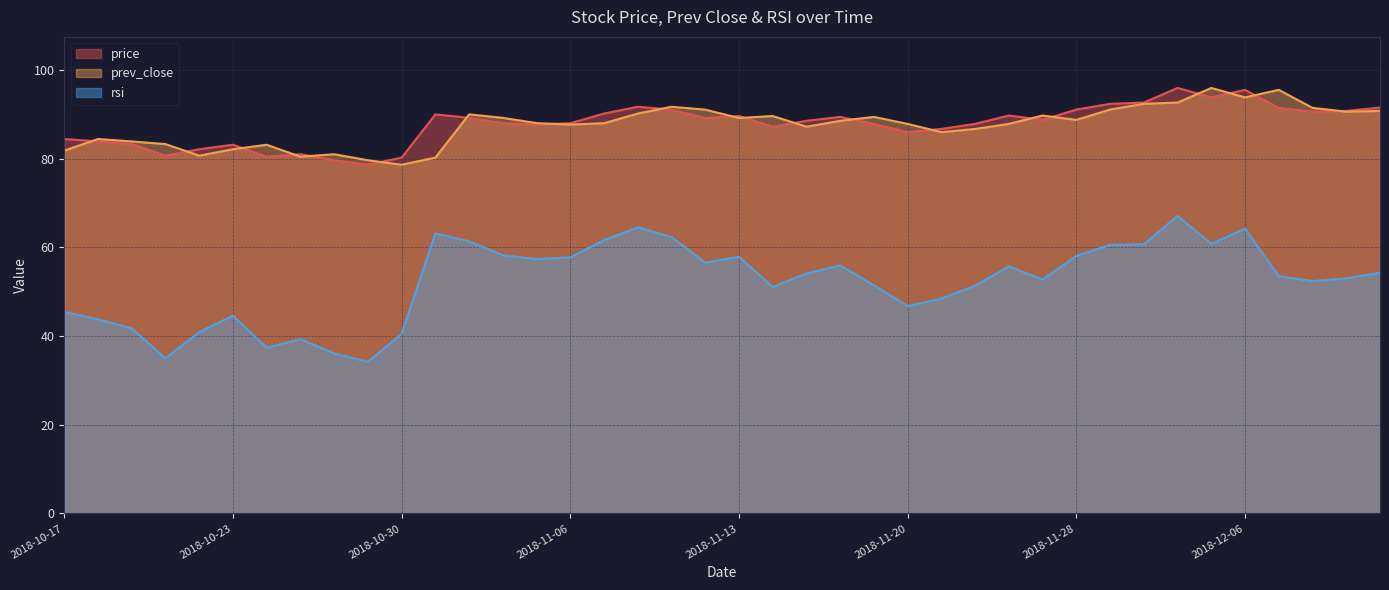

At which category does price reach its first local valley?

2018-10-19